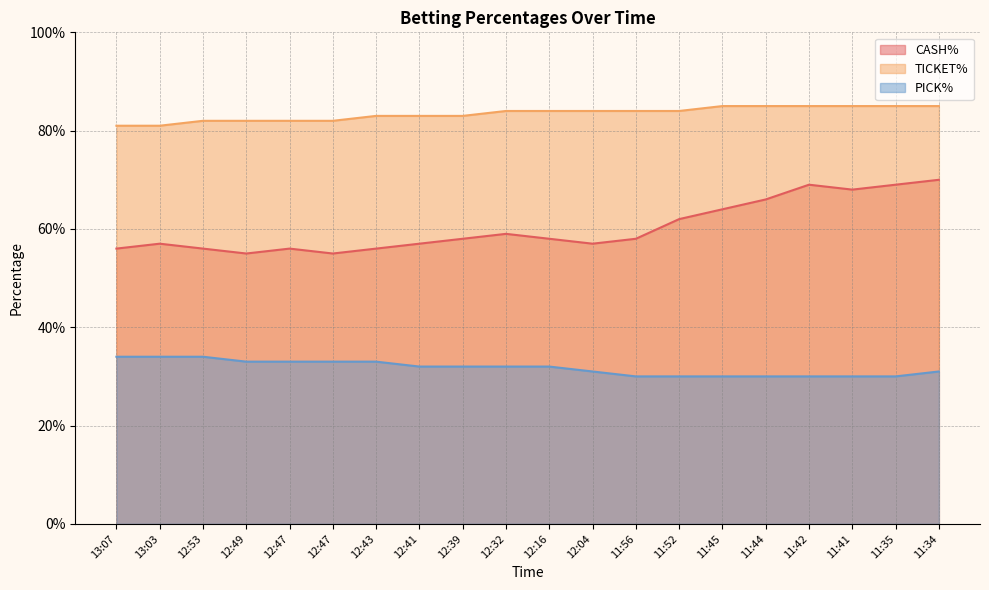

How many series are shown in this chart?

3